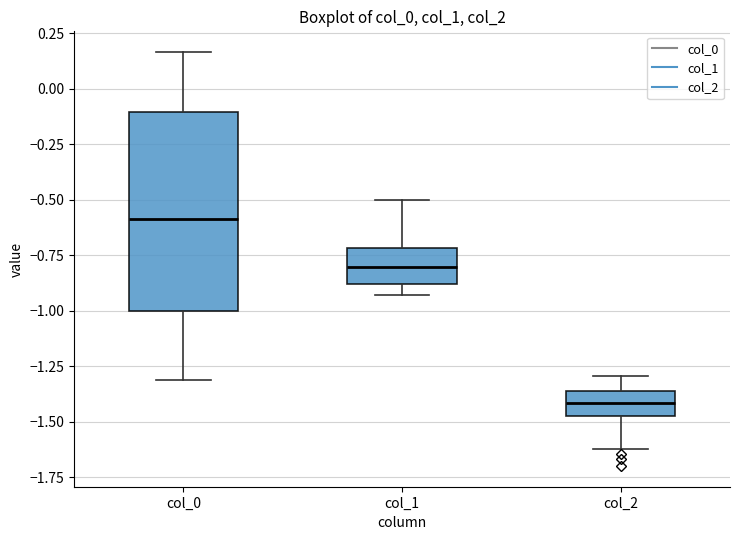

Reading left to right, read every box against the y-axis: the position of its median line, the range the box covers, and the ends of its whiskers. The values are not printed on the chart, so give them approximately, as read against the axis.

col_0: median -0.60, box -1.00 to -0.10, whiskers -1.30 to 0.15
col_1: median -0.80, box -0.90 to -0.70, whiskers -0.95 to -0.50
col_2: median -1.40, box -1.45 to -1.35, whiskers -1.60 to -1.30